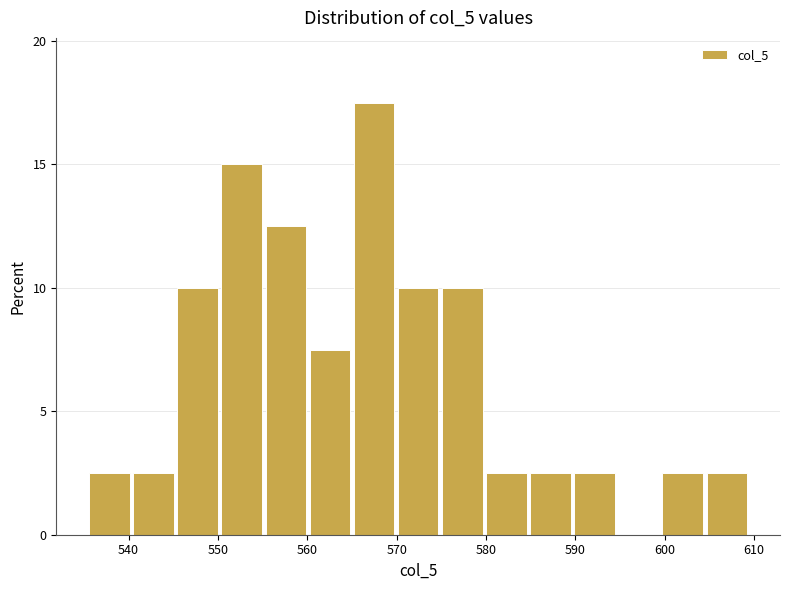

Over which range of the x-axis is the bar tallest?

565 to 570